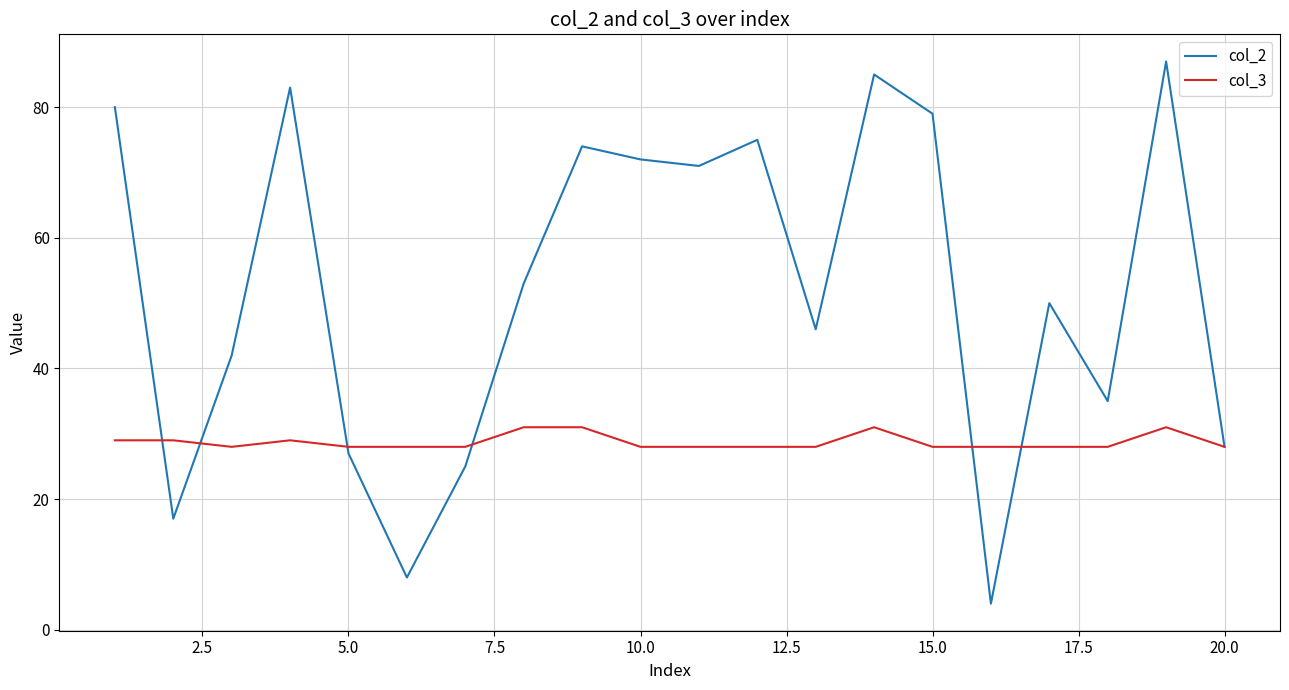

List the series in order of their peak value, lowest first.

col_3, col_2